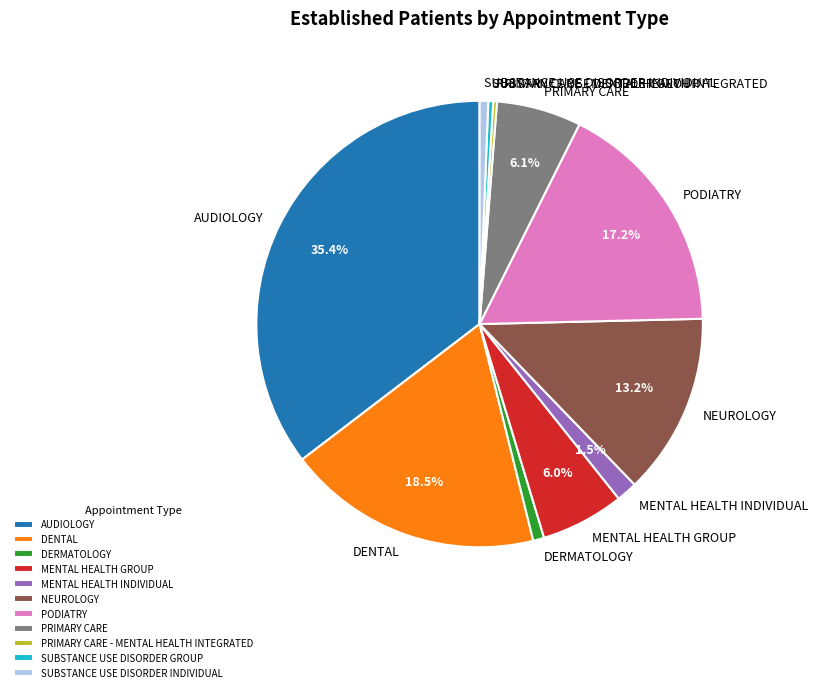

Approximately how many times larger is the value at NEUROLOGY compared to PODIATRY?

0.8